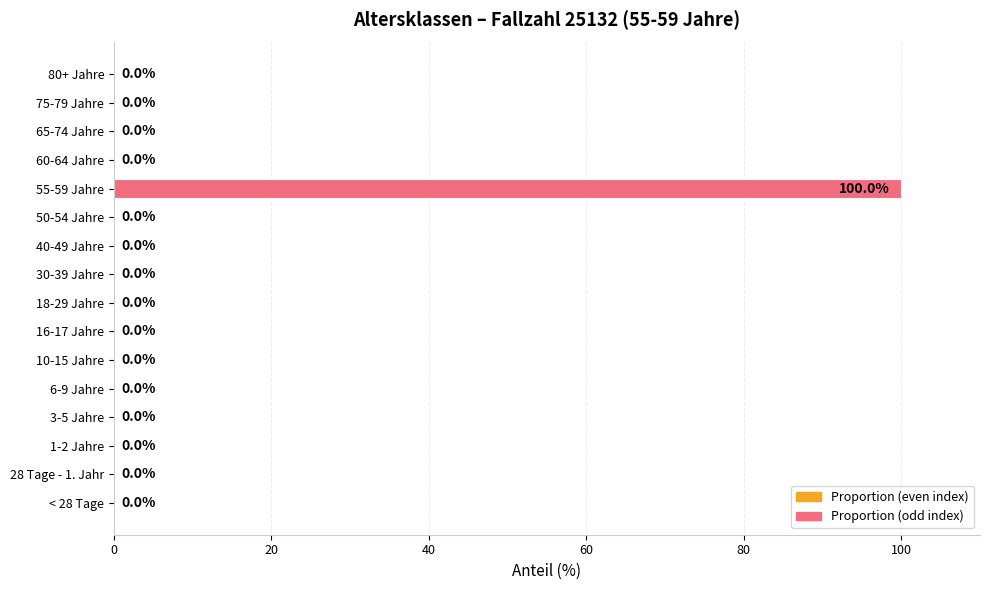

What is the sum of all values?

100